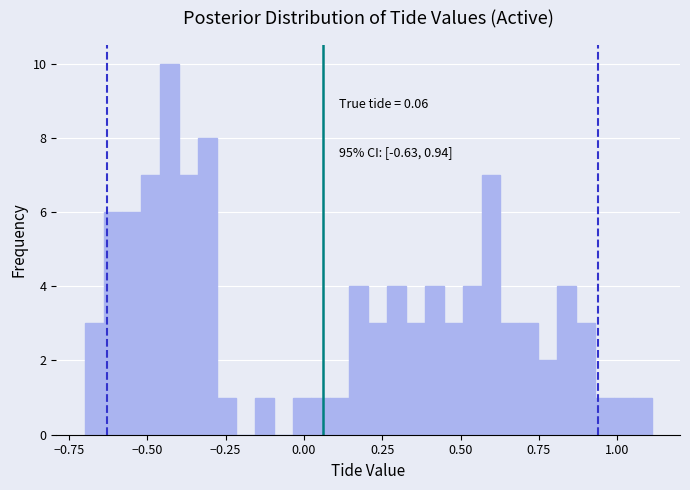

Read against the x-axis, roughly where is the centre of the tallest bar?

-0.45